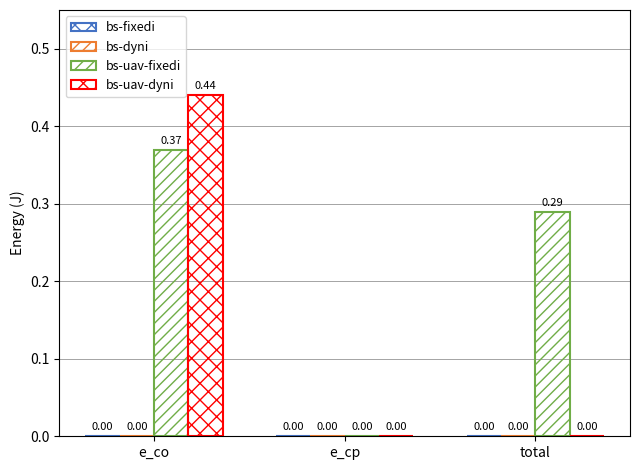

At which label does bs-uav-dyni reach its peak?

e_co